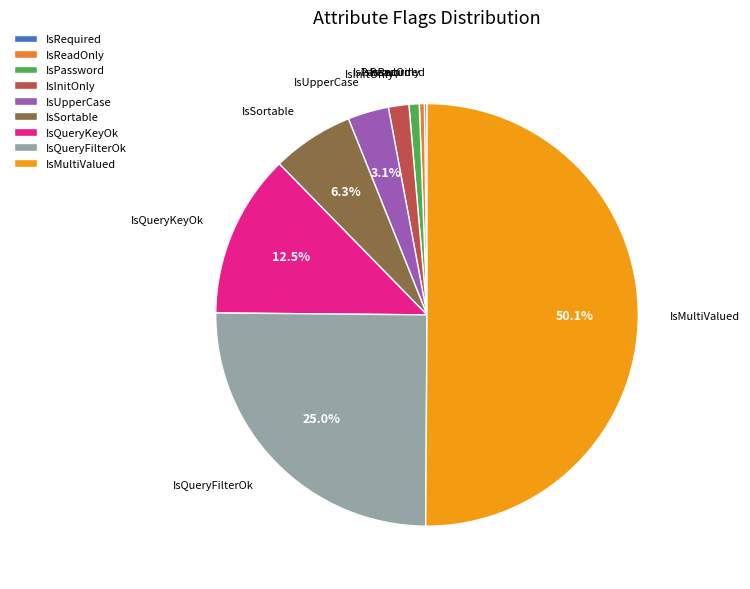

What is the ratio of the value at IsPassword to the value at IsQueryKeyOk?

0.1